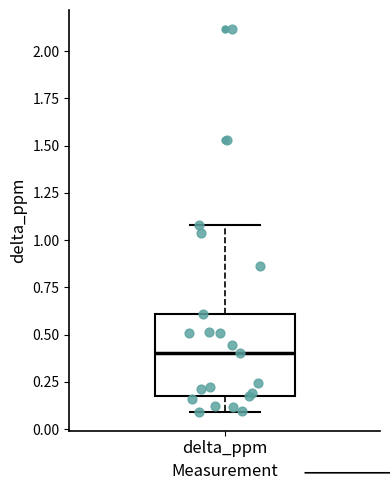

Read this box plot against the y-axis: the position of the median line, the range covered by the box, and the ends of both whiskers. The values are not printed on the chart, so give them approximately, as read against the axis.

median 0.4, box 0.2 to 0.6, whiskers 0.1 to 1.1